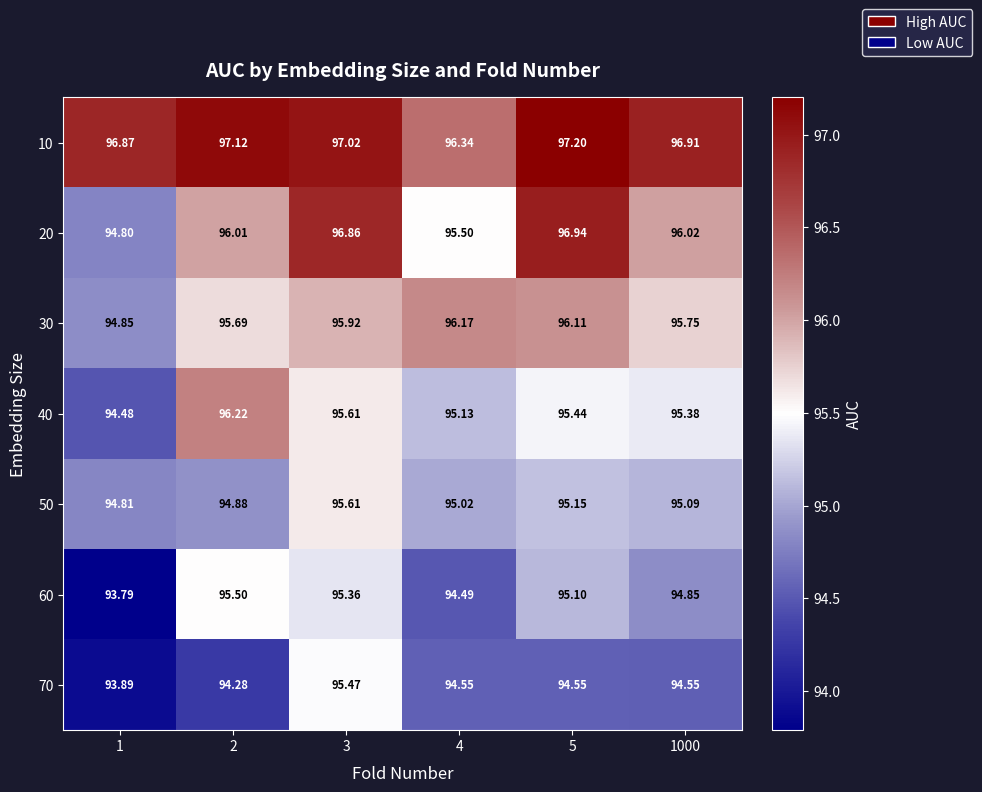

Rank the series by their maximum value, from highest to lowest.

10, 20, 40, 30, 50, 60, 70